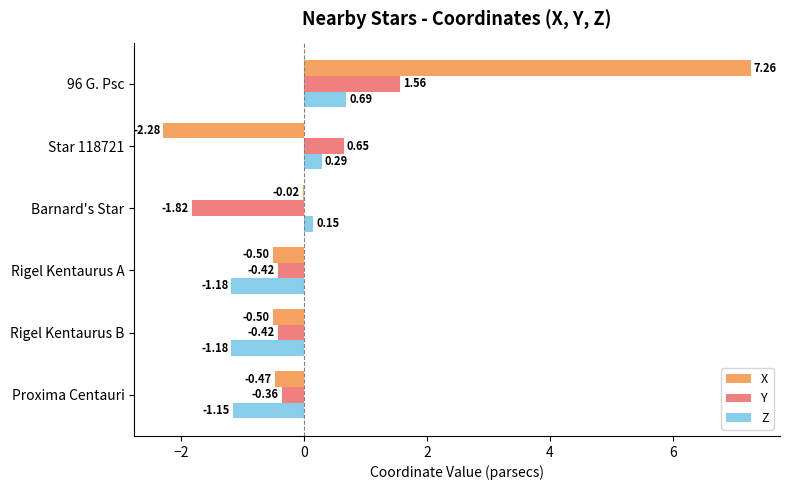

At which label is X closest to 2?

Barnard's Star